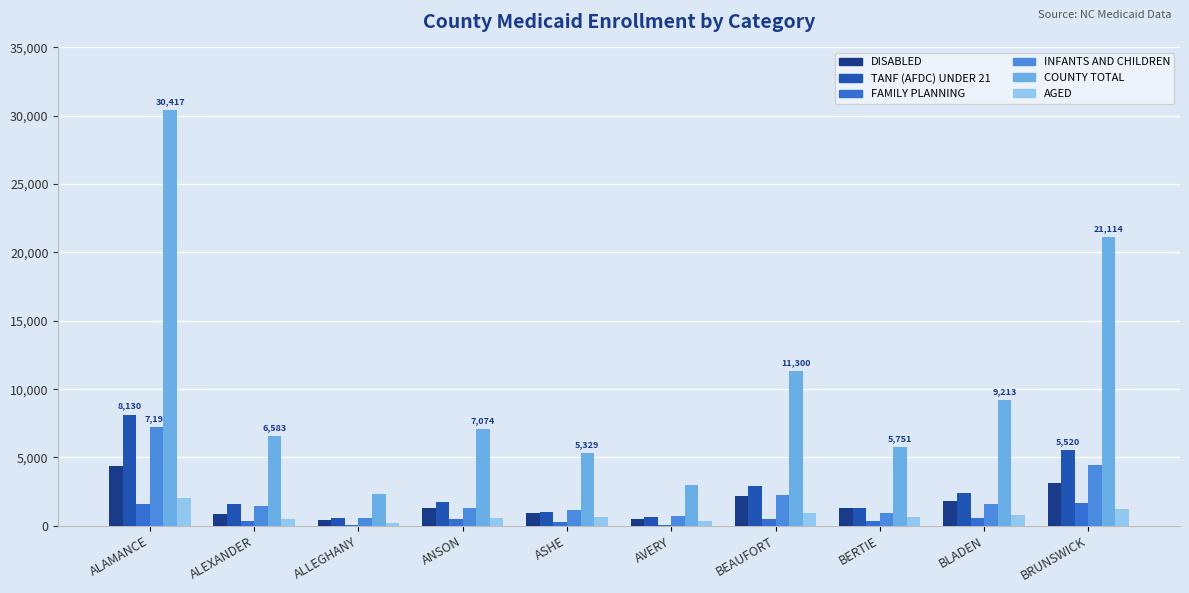

At which category is the sum across all series the highest?

ALAMANCE